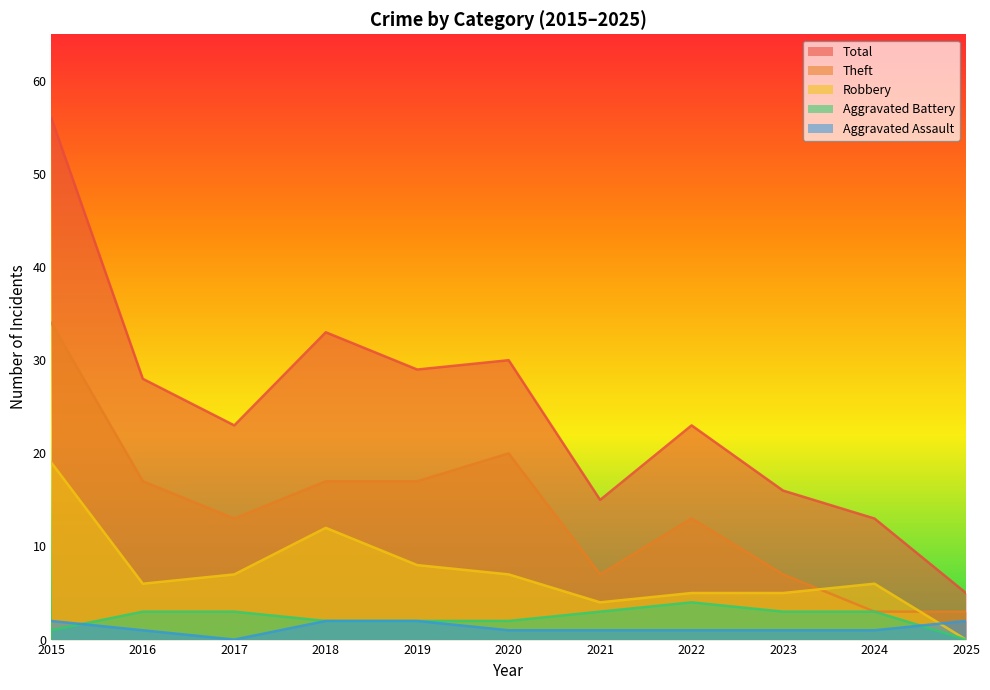

How many data points in Aggravated Assault are above 1?

4